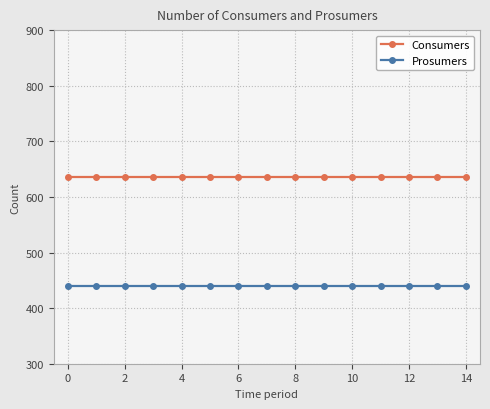

What are all the series names shown in the legend?

Consumers, Prosumers